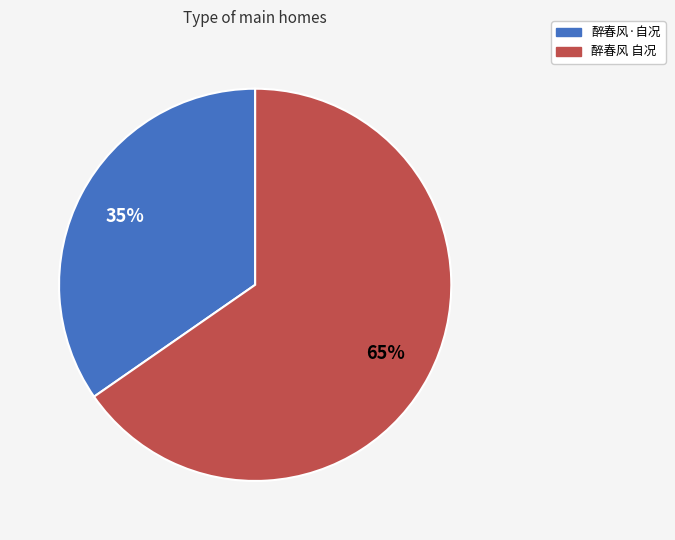

To the nearest percent, what is the combined percentage of 醉春风 自况 and 醉春风·自况?

100%